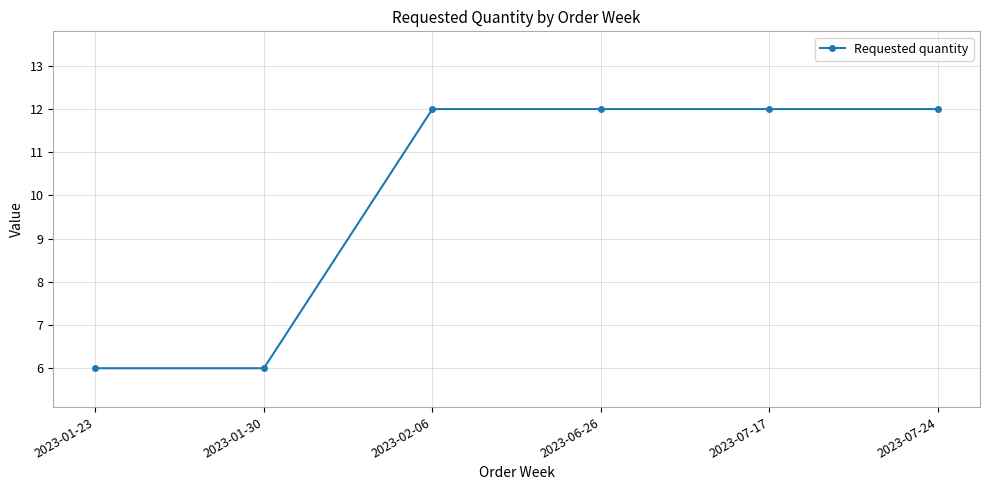

What position from the left is 2023-07-17?

5